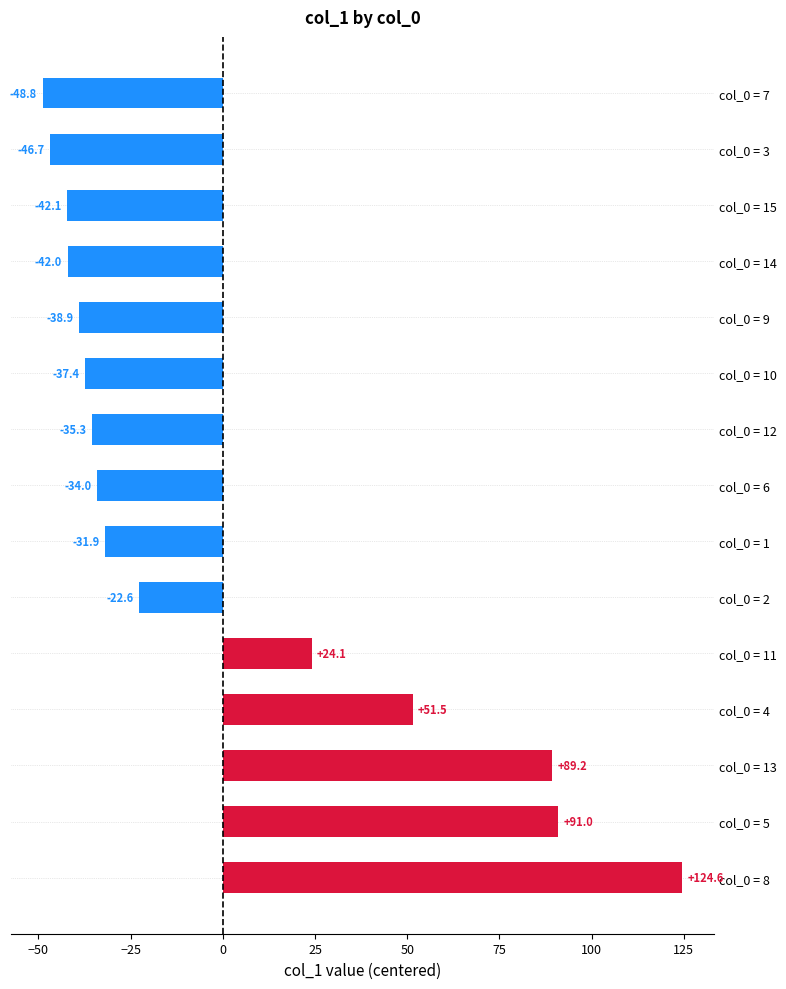

How many bars are there in total?

15